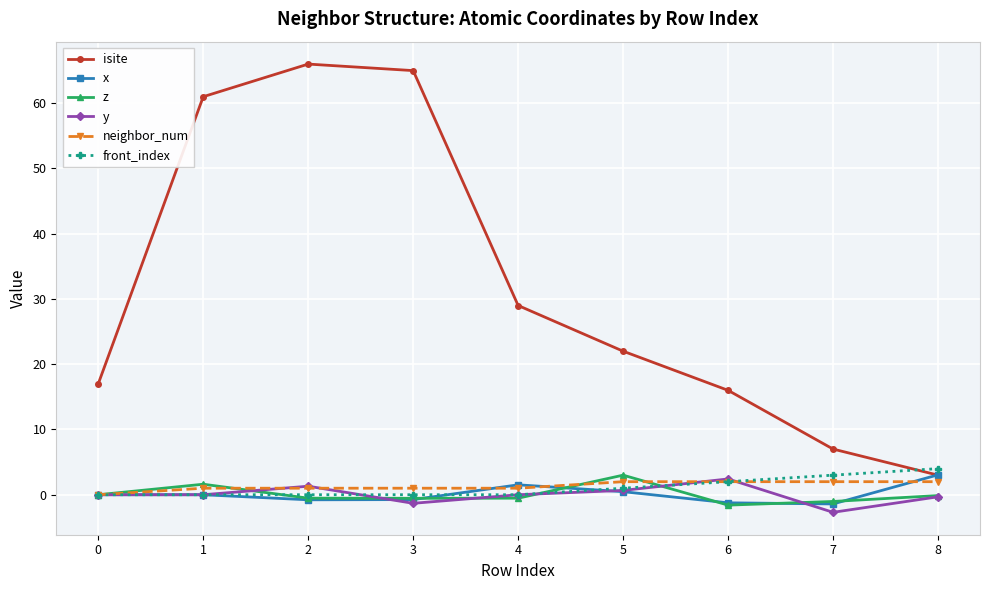

Is the value of y at 5 greater than the value of z at 0?

Yes